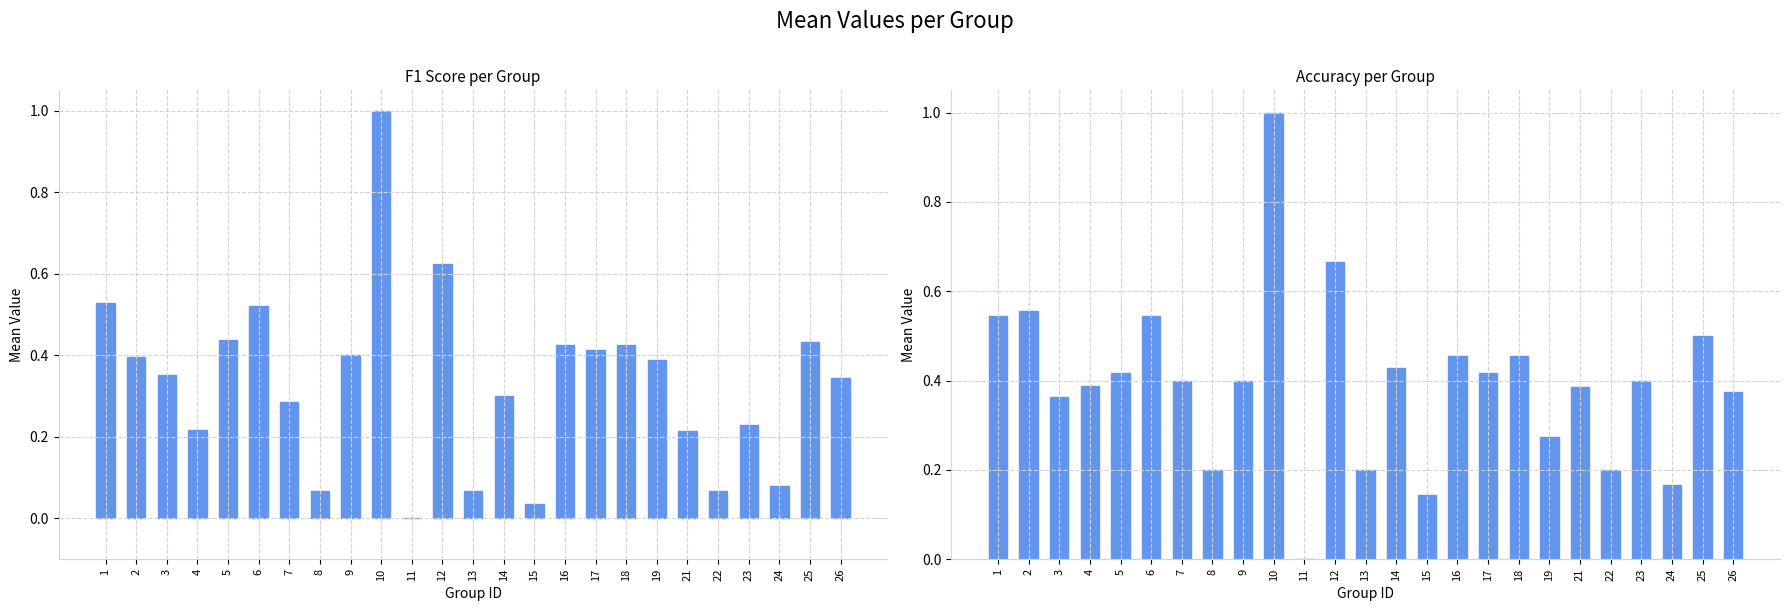

What are all the series names shown in the legend?

f1, accuracy